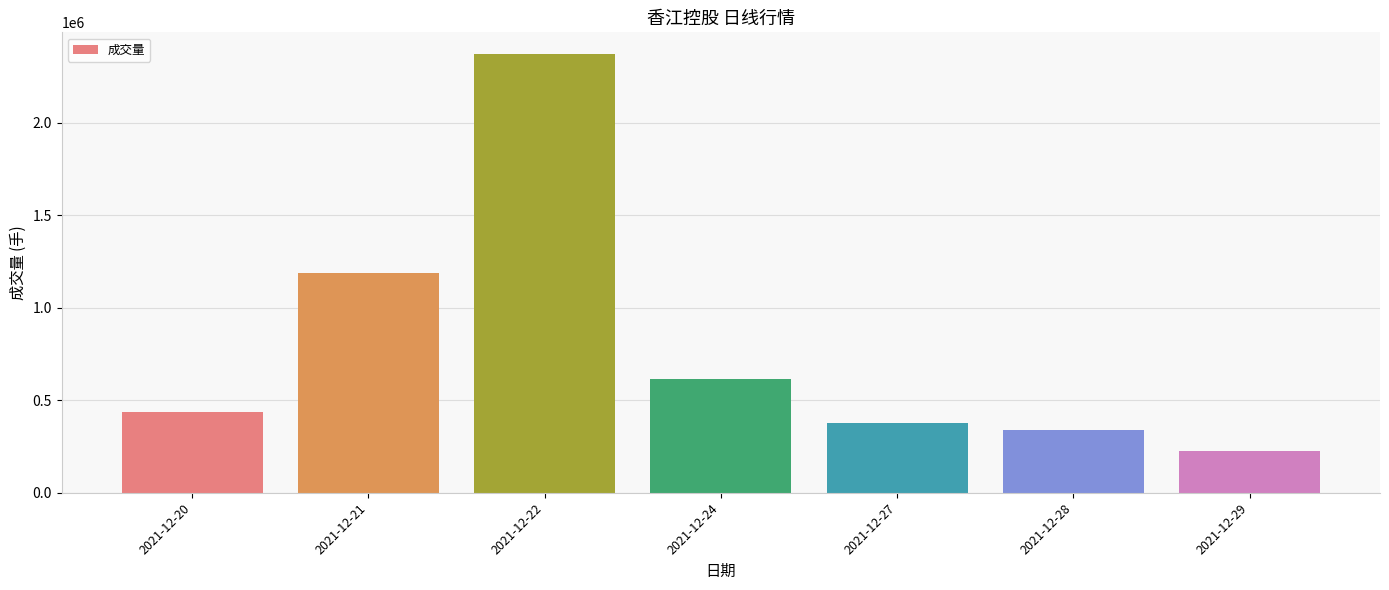

What is the value of the 3rd bar from the left?

2369495.1